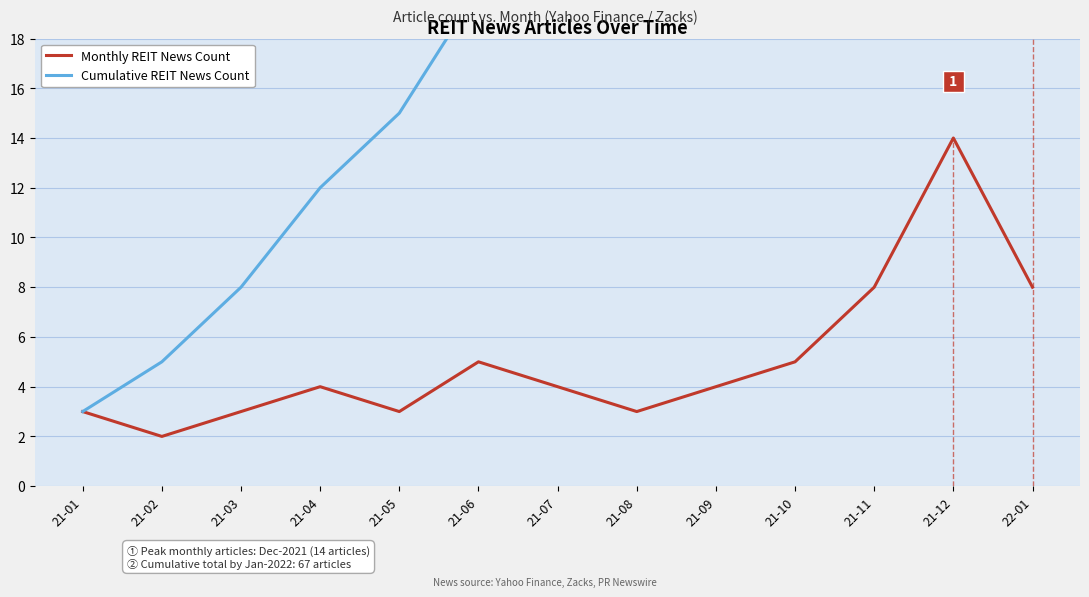

True or false: Cumulative REIT News Count and Monthly REIT News Count intersect in this chart.

False